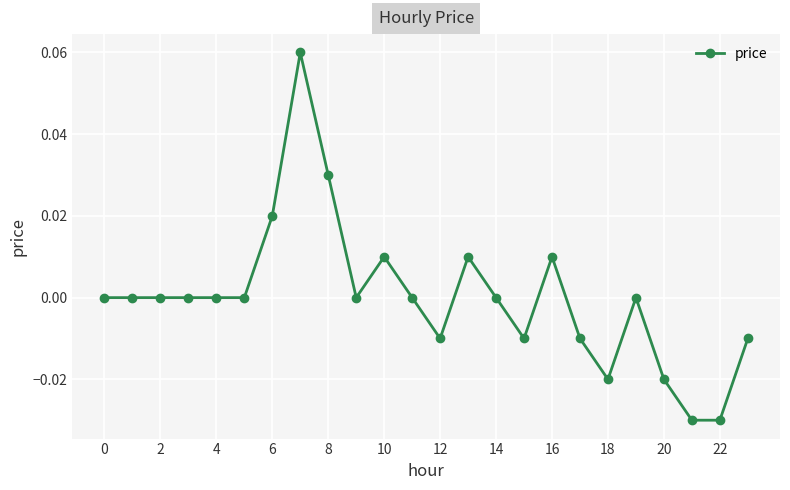

How many lines are shown in the chart?

1